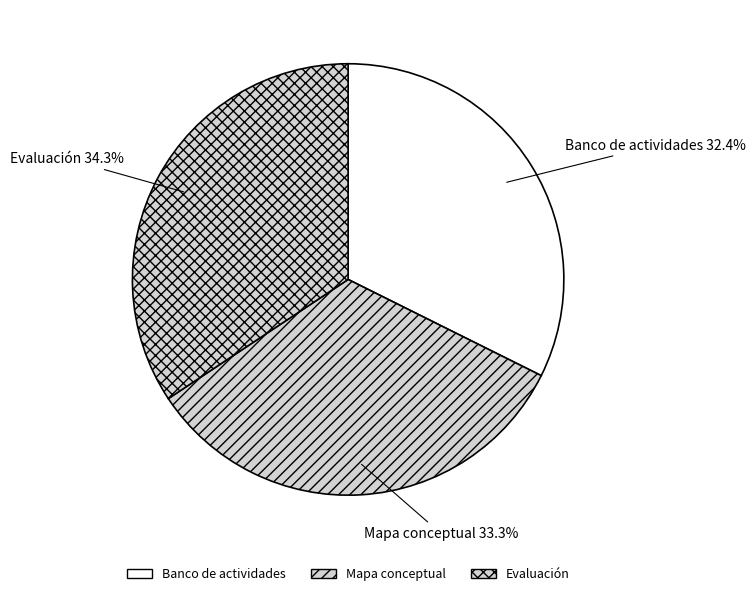

To the nearest percent, what portion does Evaluación represent?

34%